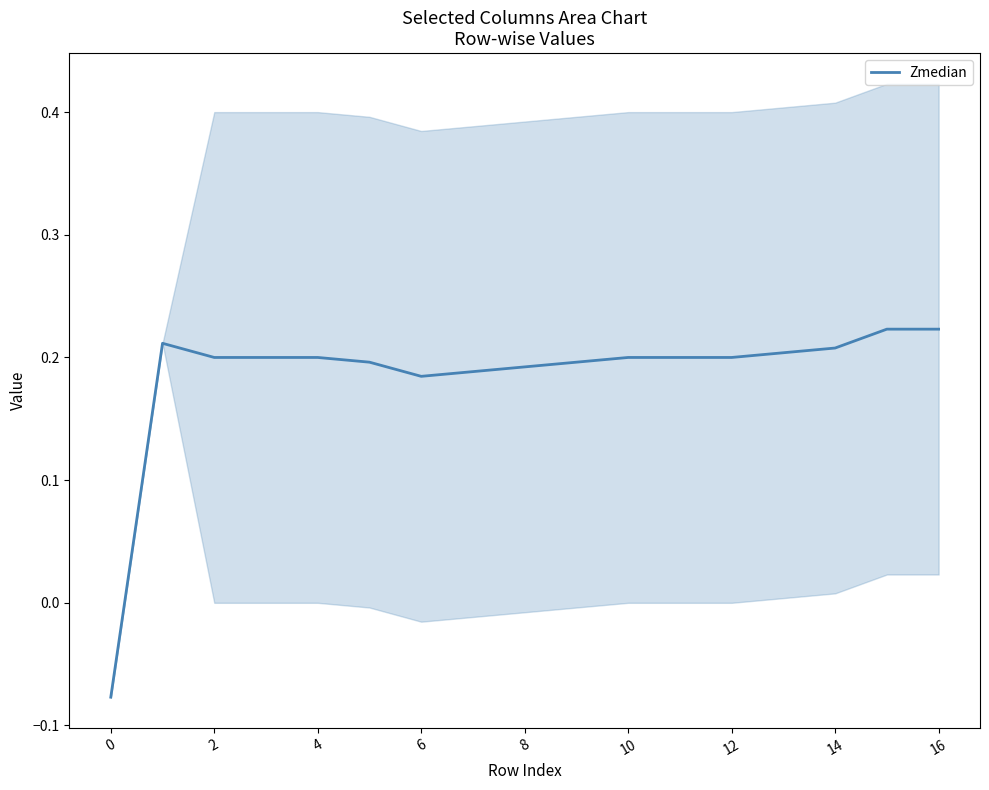

What is the sum of all values?

3.2